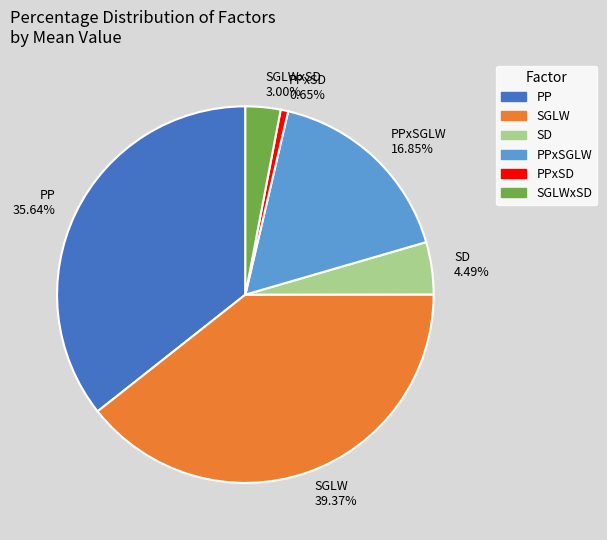

Which category has the smallest portion of the pie?

PPxSD 0.65%